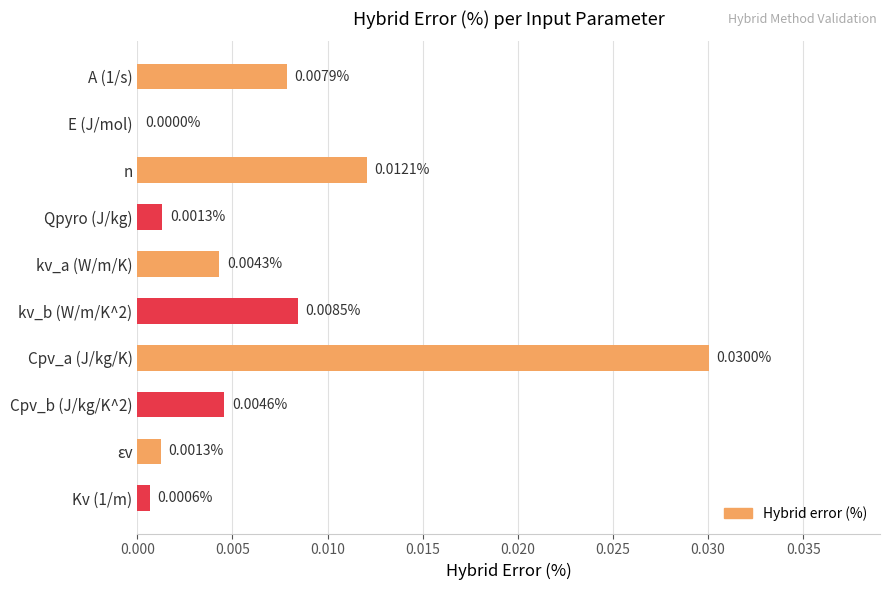

Which category has the highest value across all series?

Cpv_a (J/kg/K)